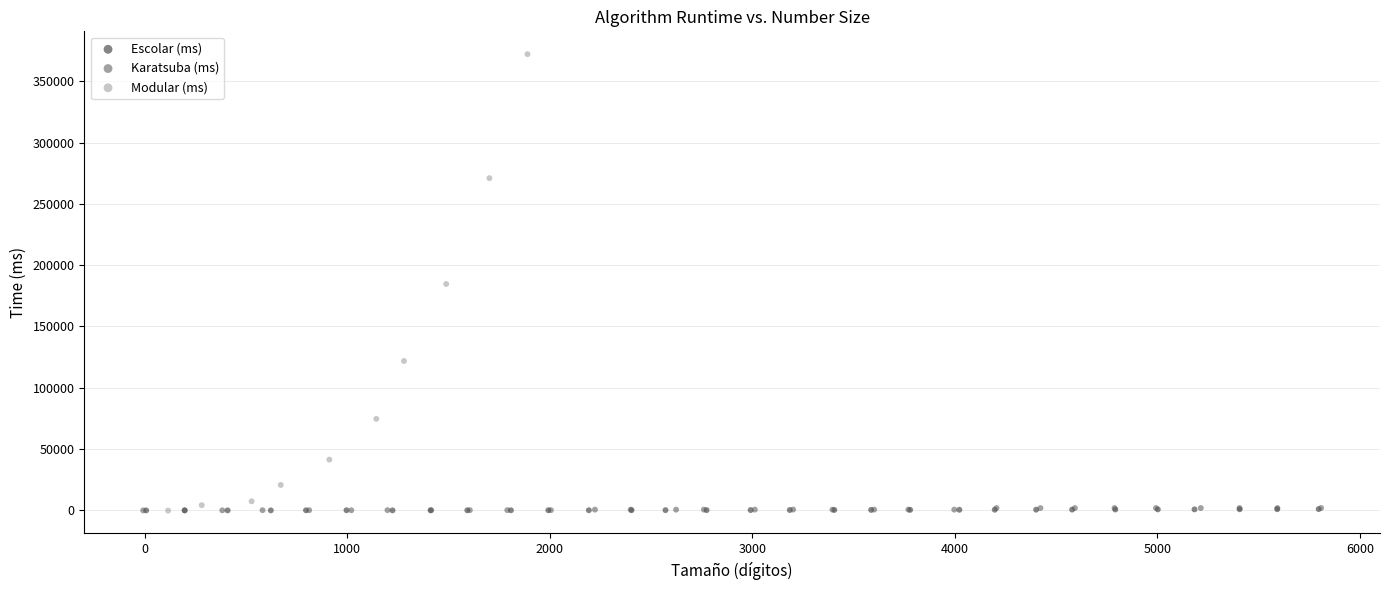

Which series contains the highest Y value?

Modular (ms)